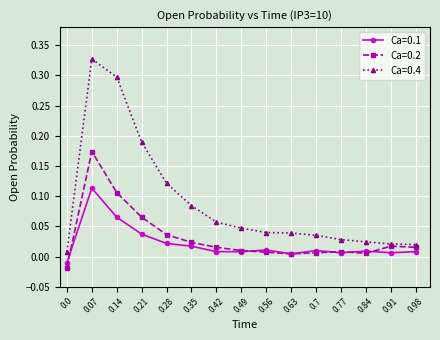

True or false: Ca=0.1 and Ca=0.4 cross at least once.

False